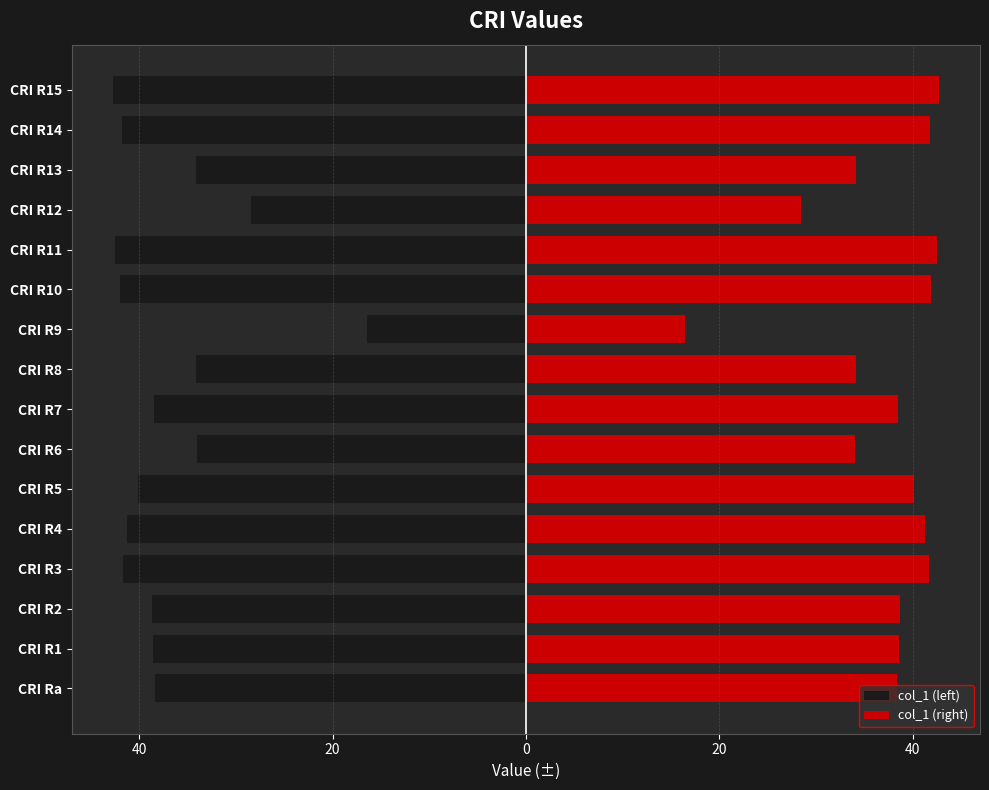

What is the spread (max minus min) of values at CRI R2?

77.4